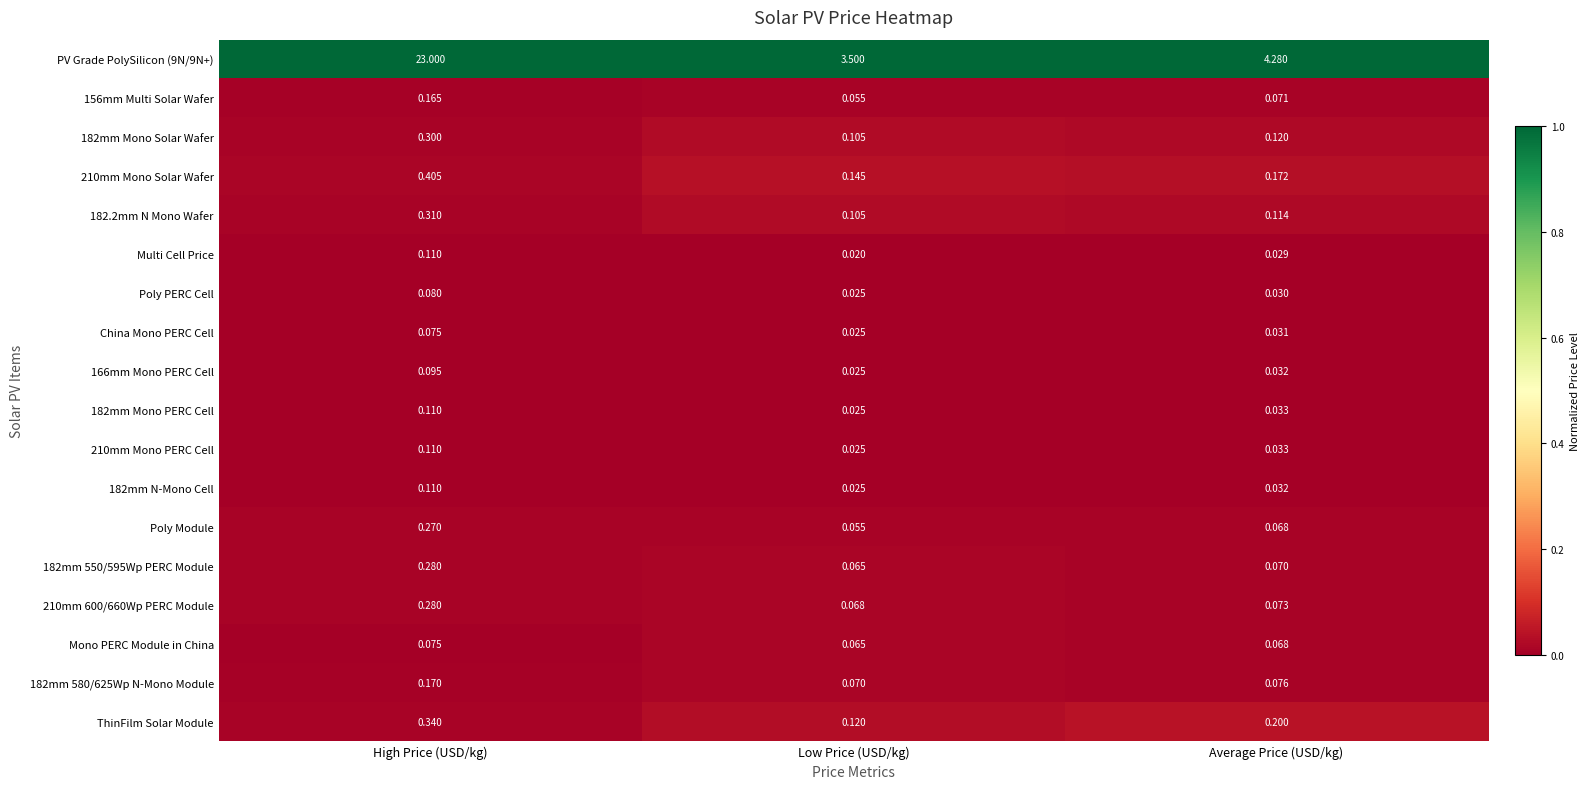

Which series has the widest spread of values?

PV Grade PolySilicon (9N/9N+)